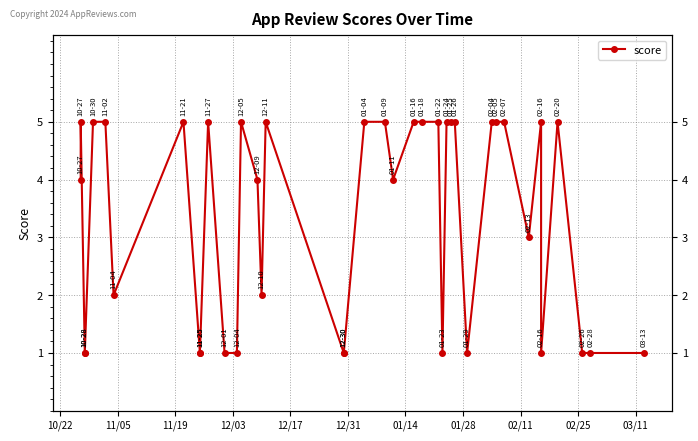

What is the sum of all values?

133